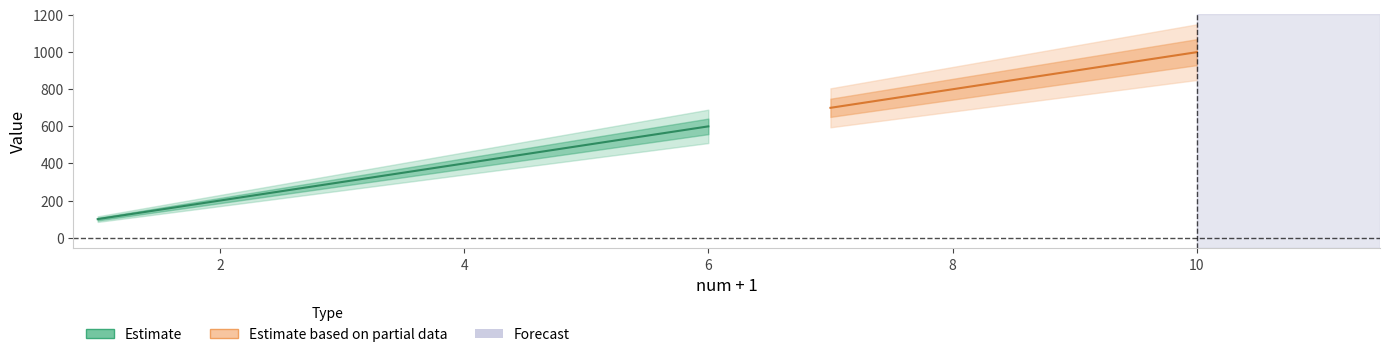

How many series are shown in this chart?

2